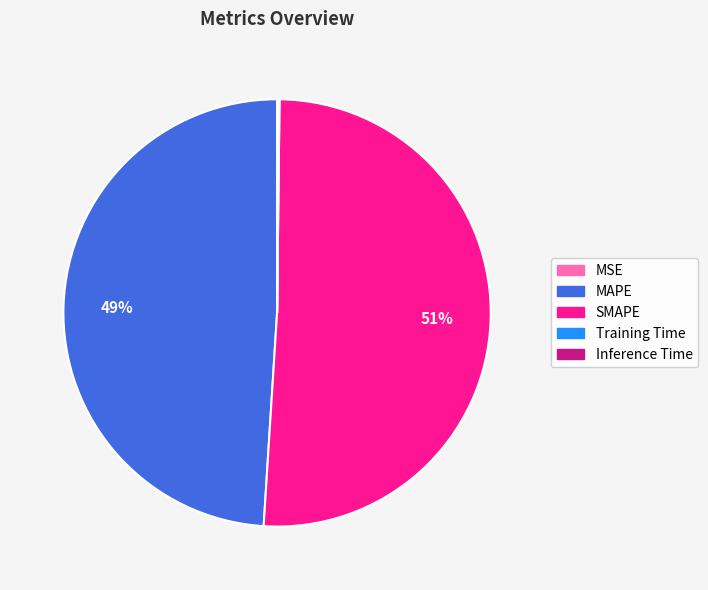

Is it true that SMAPE is 51% of the pie?

True